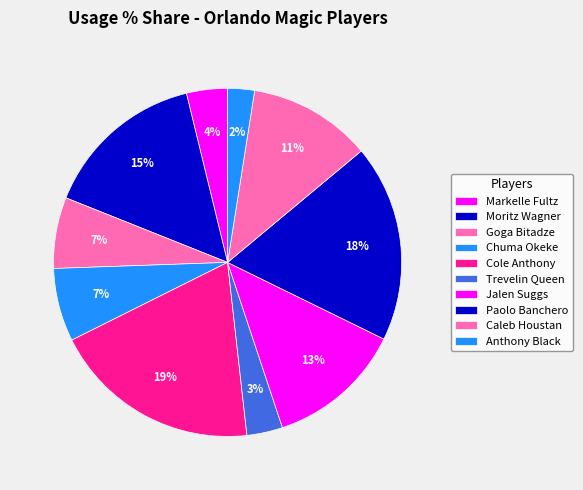

Is there any slice that represents more than half of the pie?

No